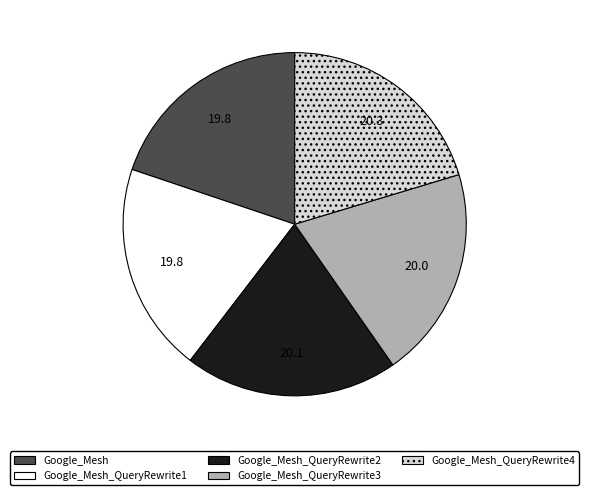

Does Google_Mesh_QueryRewrite2 account for over 50% of the chart?

No